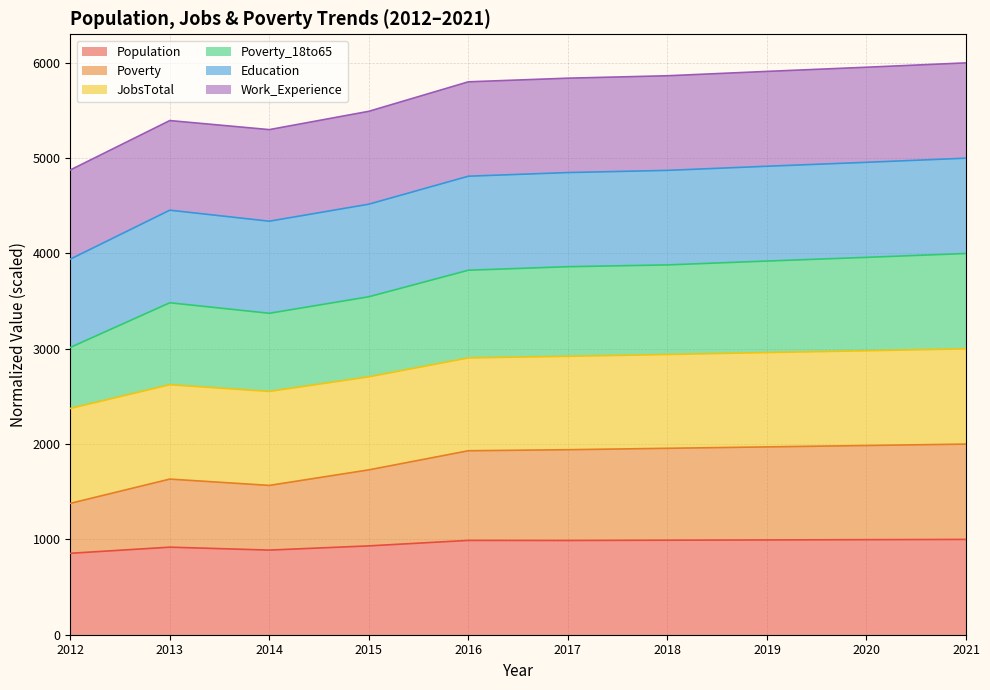

What is the spread (max minus min) of values at 2020?

4957.0